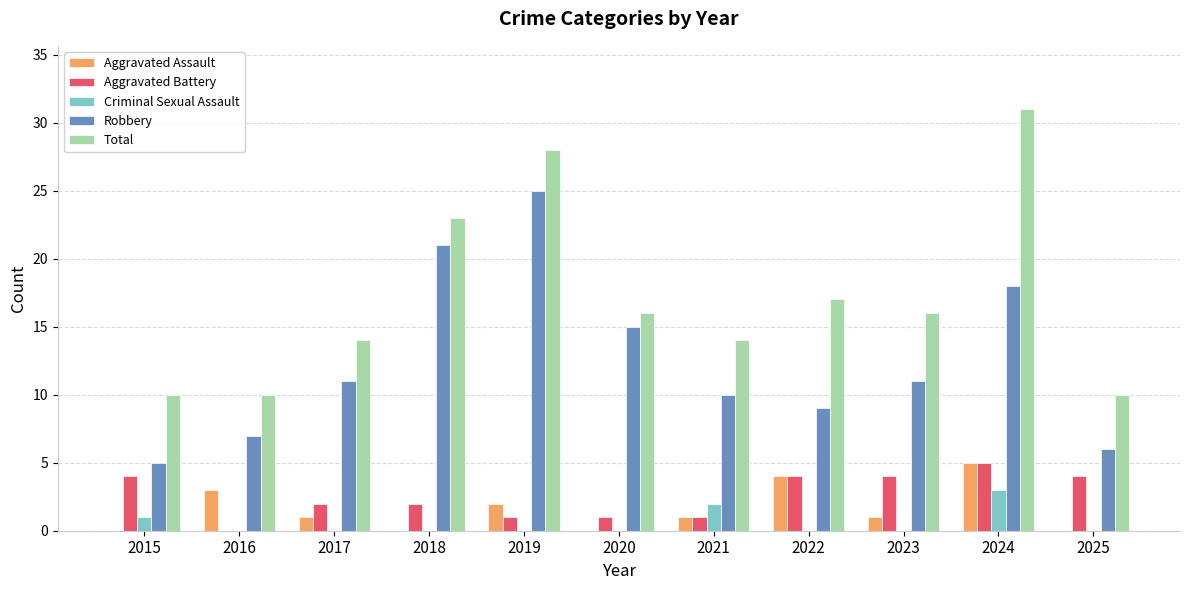

The Aggravated Assault series shows 1 at 2021. True or false?

True